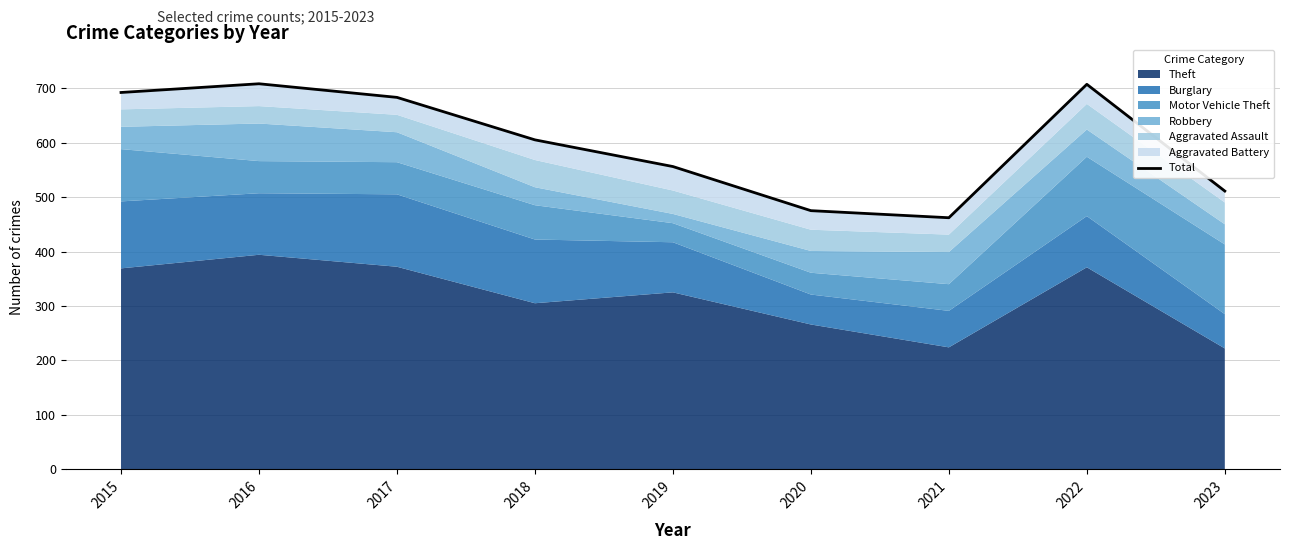

Where is the data nearest to the value 585?

2018